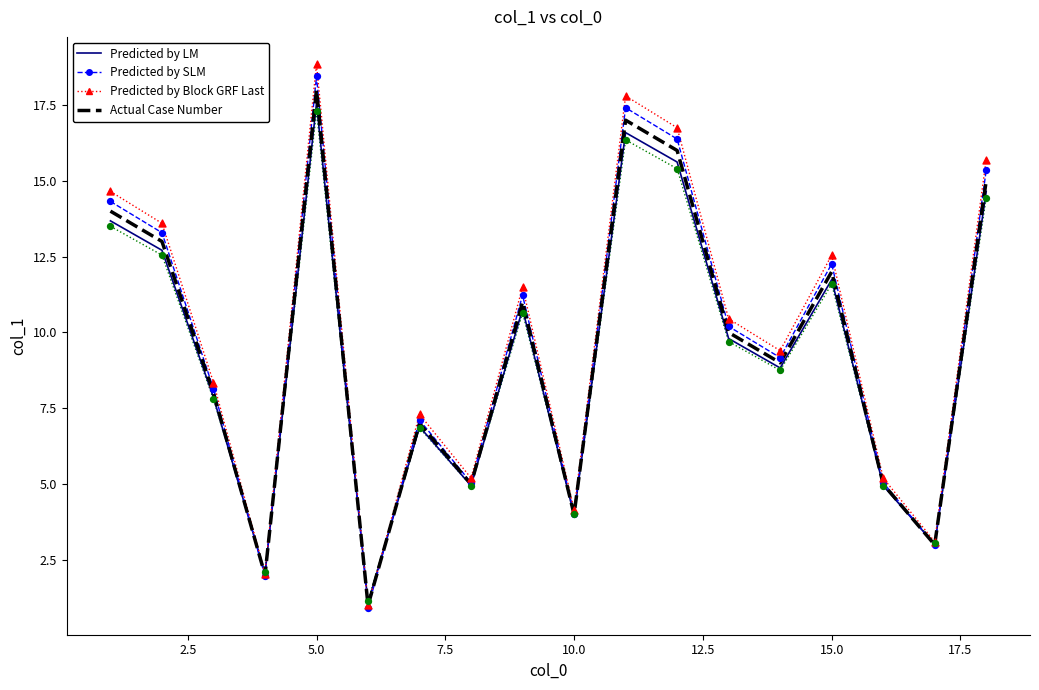

Which series has the largest total across all categories?

Predicted by Block GRF Last